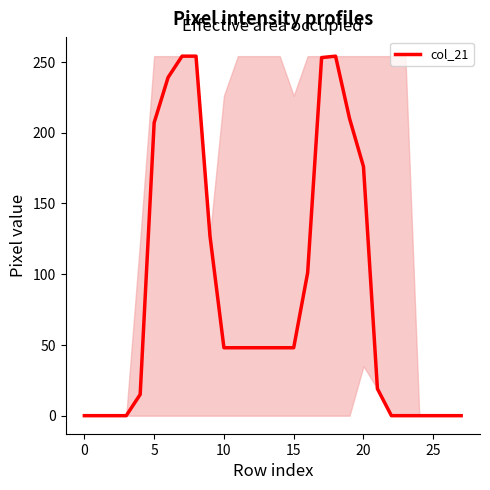

What value does the data have at 19?

210